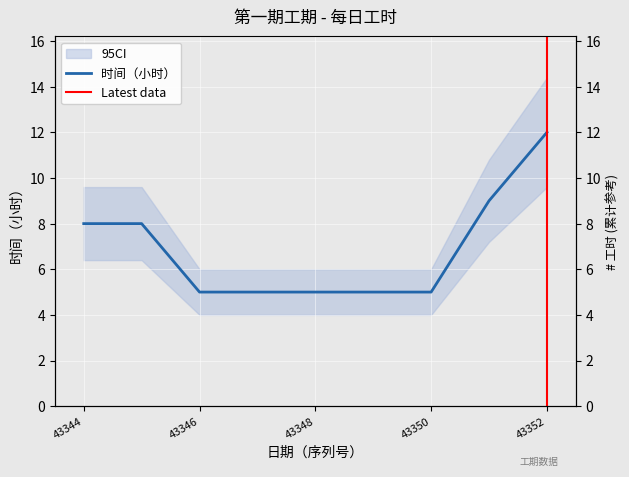

The value at 43344 is 8. True or false?

True